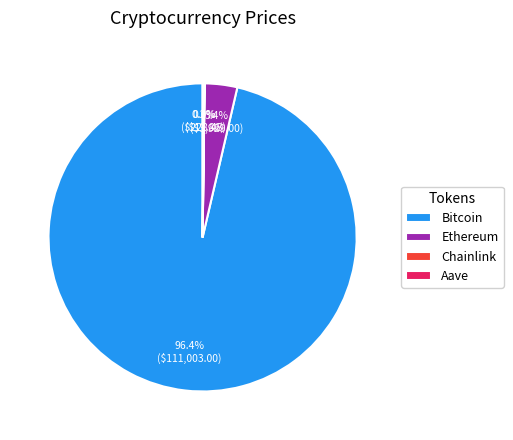

What portion of the pie excludes Bitcoin?

3.6%